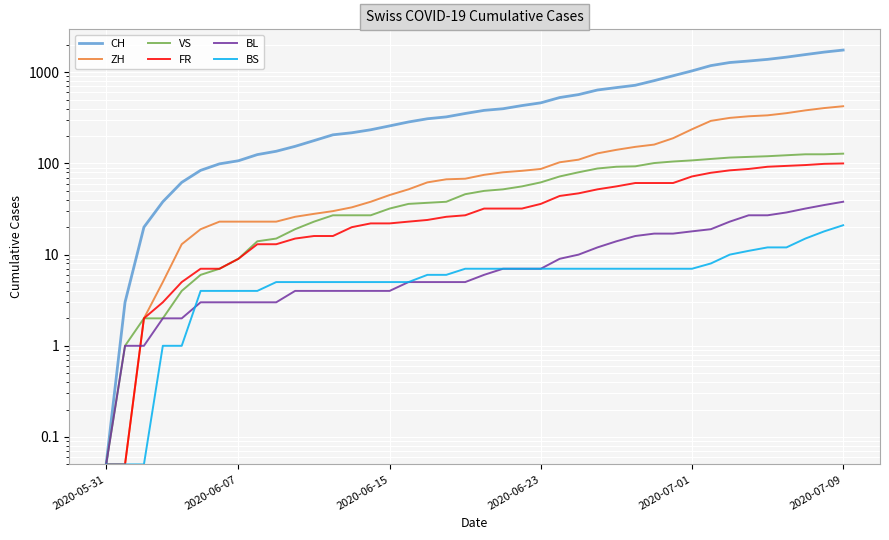

Reading left to right, what are all the values shown in this chart?

CH: 0.1	3.0	20.0	38.0	62.0	84.0	99.0	107.0	125.0	136.0	154.0	178.0	206.0	217.0	234.0	258.0	285.0	309.0	324.0	353.0	382.0	398.0	431.0	462.0	528.0	569.0	639.0	679.0	720.0	809.0	915.0	1035.0	1183.0	1279.0	1328.0	1385.0	1465.0	1563.0	1664.0	1752.0
ZH: 0.1	0.1	2.0	5.0	13.0	19.0	23.0	23.0	23.0	23.0	26.0	28.0	30.0	33.0	38.0	45.0	52.0	62.0	67.0	68.0	75.0	80.0	83.0	87.0	103.0	110.0	129.0	141.0	152.0	161.0	189.0	237.0	293.0	316.0	329.0	337.0	356.0	382.0	405.0	424.0
VS: 0.1	1.0	2.0	2.0	4.0	6.0	7.0	9.0	14.0	15.0	19.0	23.0	27.0	27.0	27.0	32.0	36.0	37.0	38.0	46.0	50.0	52.0	56.0	62.0	72.0	80.0	88.0	92.0	93.0	101.0	105.0	108.0	112.0	116.0	118.0	120.0	123.0	126.0	126.0	128.0
FR: 0.1	0.1	2.0	3.0	5.0	7.0	7.0	9.0	13.0	13.0	15.0	16.0	16.0	20.0	22.0	22.0	23.0	24.0	26.0	27.0	32.0	32.0	32.0	36.0	44.0	47.0	52.0	56.0	61.0	61.0	61.0	72.0	79.0	84.0	87.0	92.0	94.0	96.0	99.0	100.0
BL: 0.1	1.0	1.0	2.0	2.0	3.0	3.0	3.0	3.0	3.0	4.0	4.0	4.0	4.0	4.0	4.0	5.0	5.0	5.0	5.0	6.0	7.0	7.0	7.0	9.0	10.0	12.0	14.0	16.0	17.0	17.0	18.0	19.0	23.0	27.0	27.0	29.0	32.0	35.0	38.0
BS: 0.1	0.1	0.1	1.0	1.0	4.0	4.0	4.0	4.0	5.0	5.0	5.0	5.0	5.0	5.0	5.0	5.0	6.0	6.0	7.0	7.0	7.0	7.0	7.0	7.0	7.0	7.0	7.0	7.0	7.0	7.0	7.0	8.0	10.0	11.0	12.0	12.0	15.0	18.0	21.0